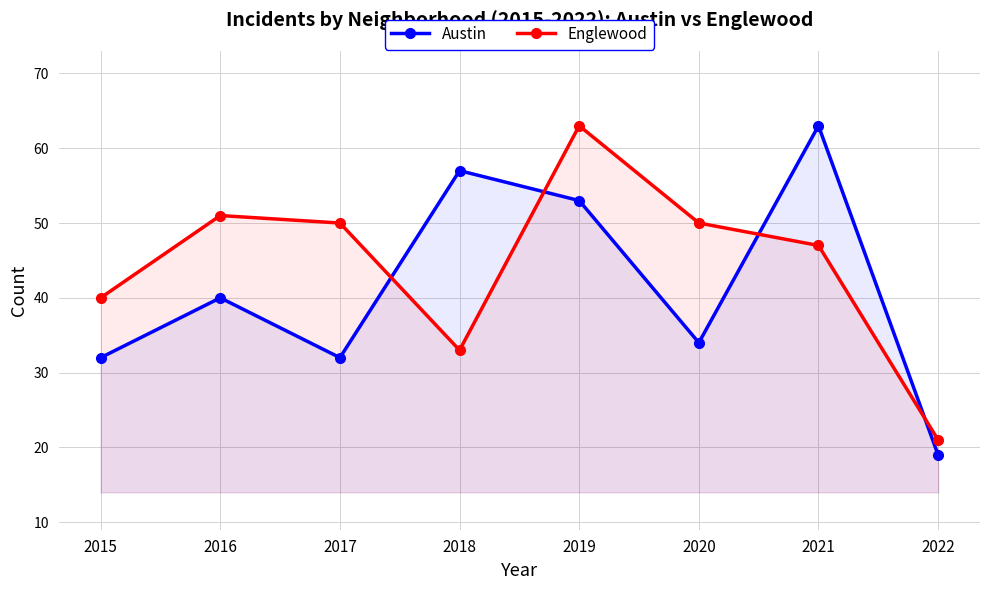

What is the smallest value displayed?

19